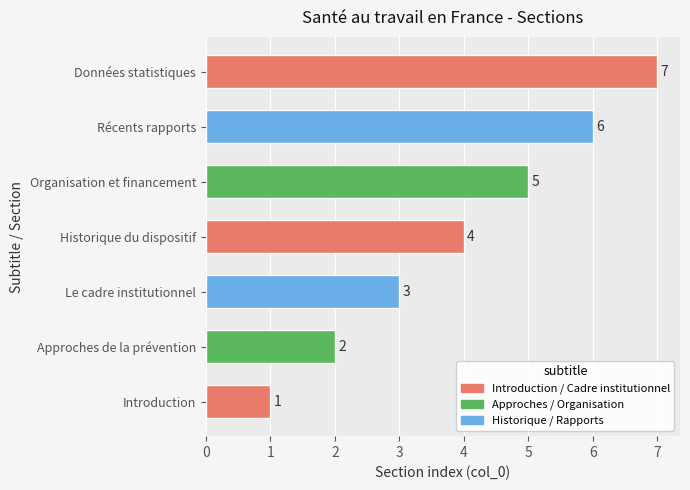

How many distinct data groups are displayed?

1